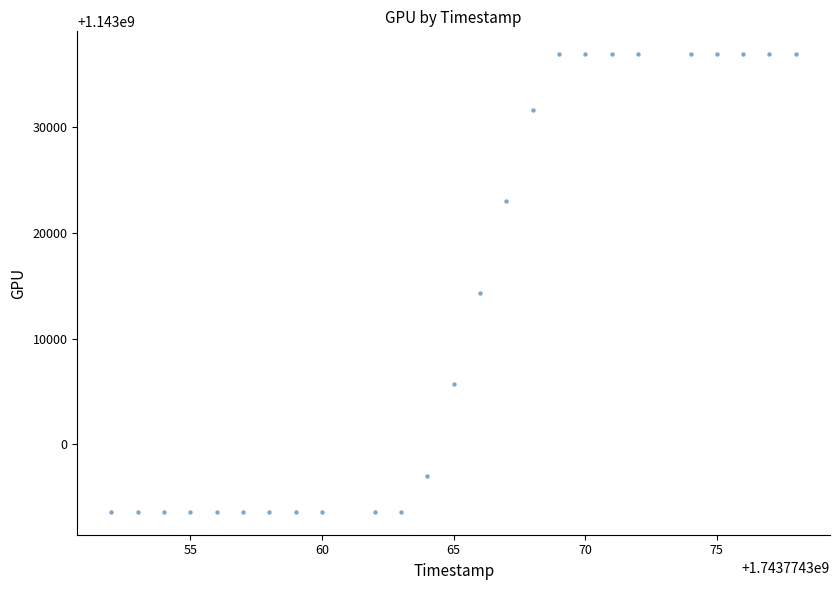

What Y value in the scatter plot is closest to 1143015256?

1143014344